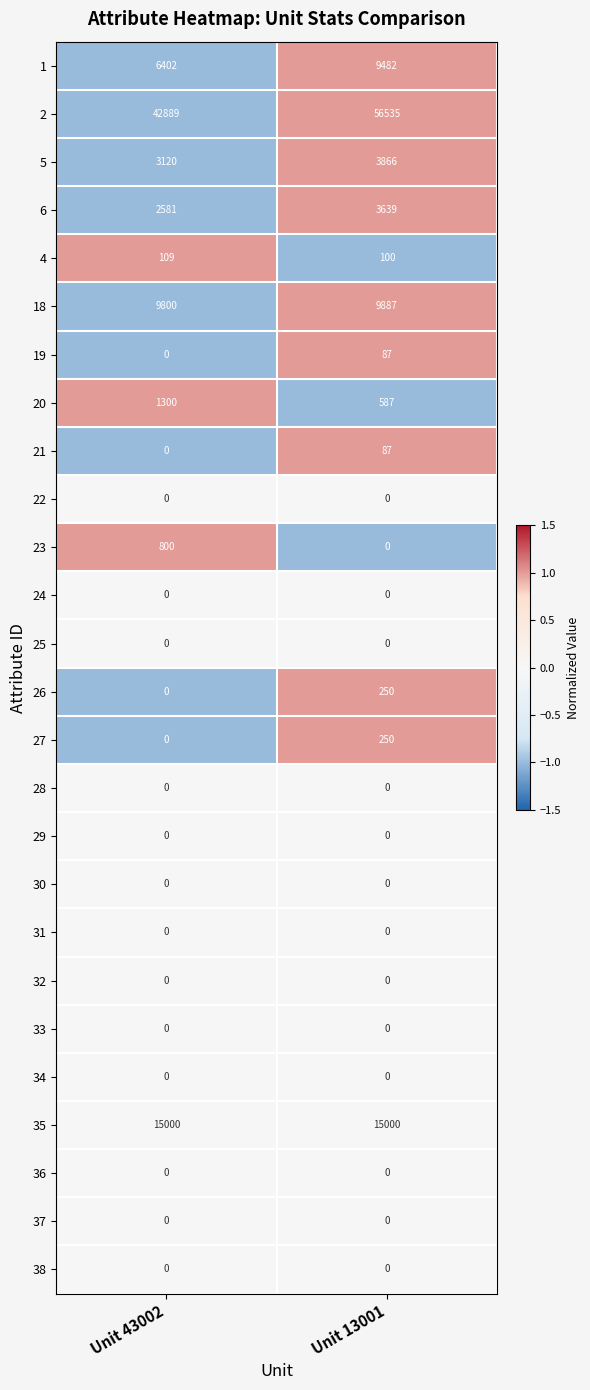

List the labels in order of 4 value, largest first.

Unit 43002, Unit 13001